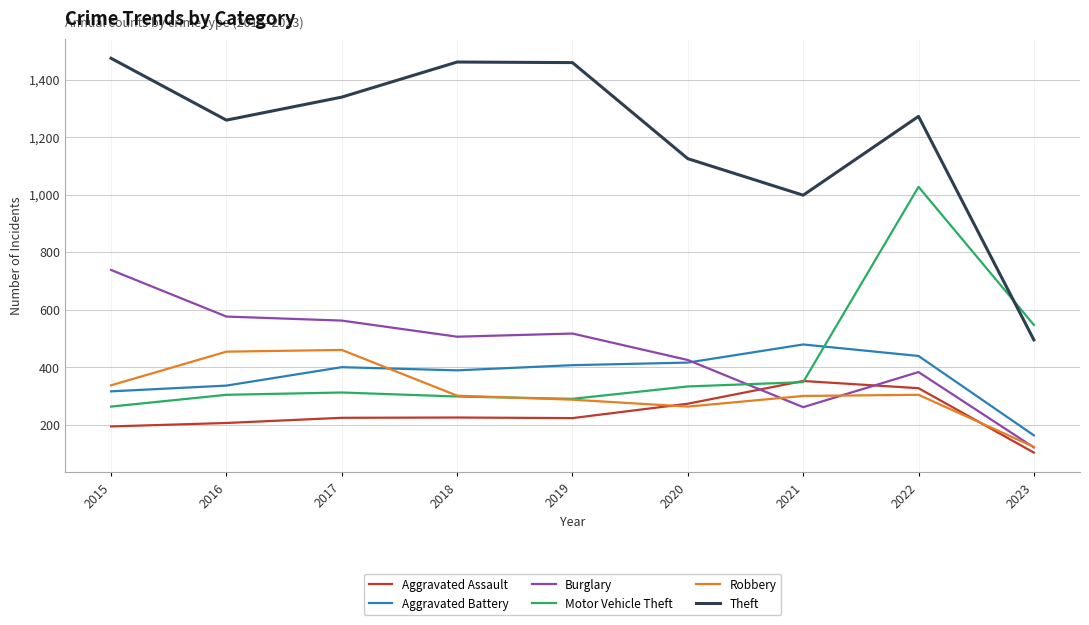

What is the sum of all Theft values?

10882